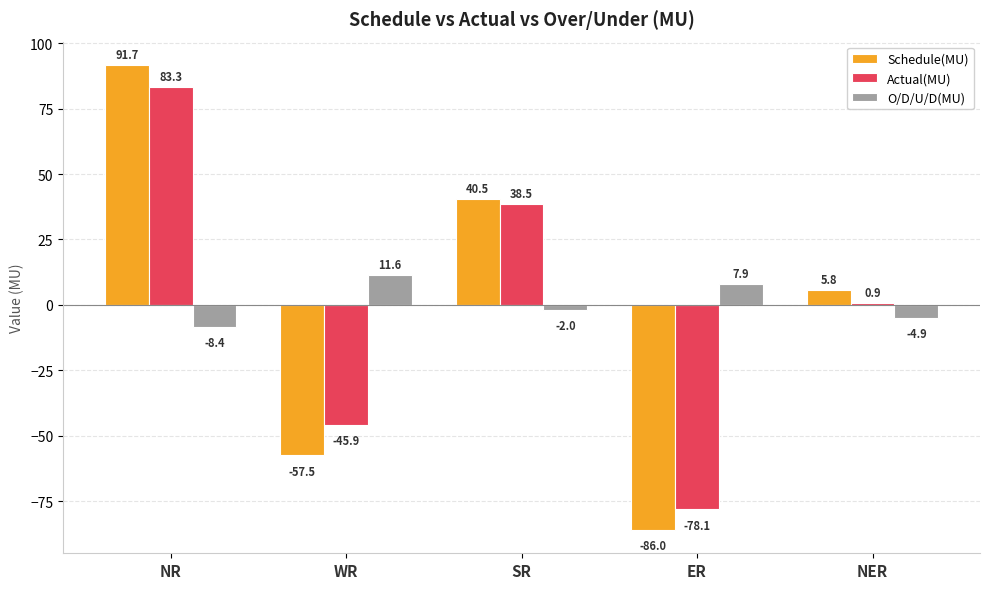

What is the difference between the second highest and second lowest values in the Actual(MU) series?

84.4